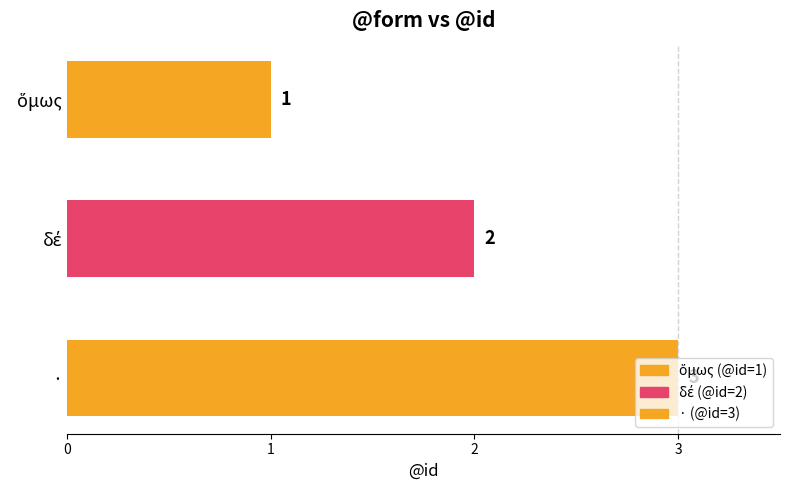

What position from the bottom is ·?

1